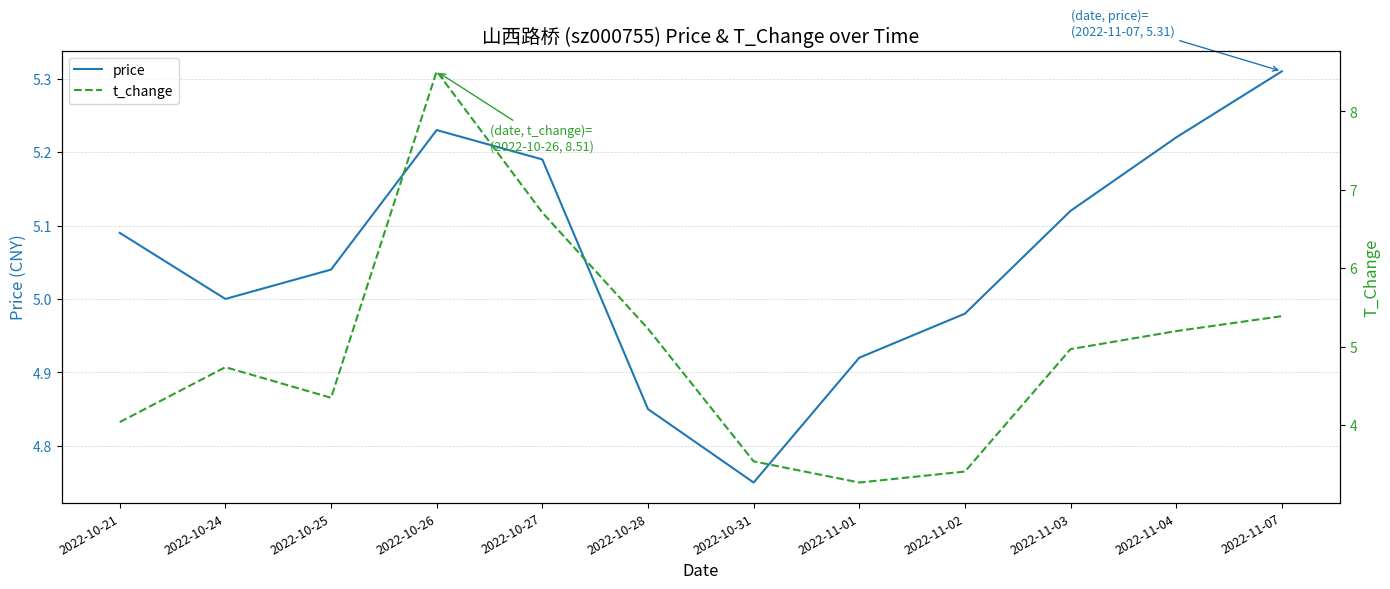

Is this an area chart (filled region under the line)?

No